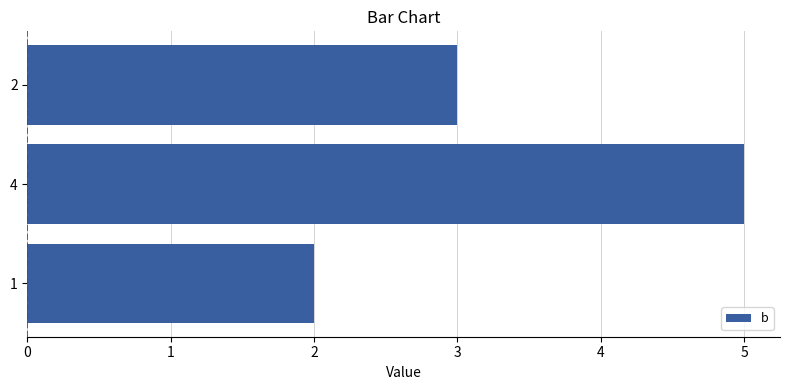

What value does the data have at 1?

2